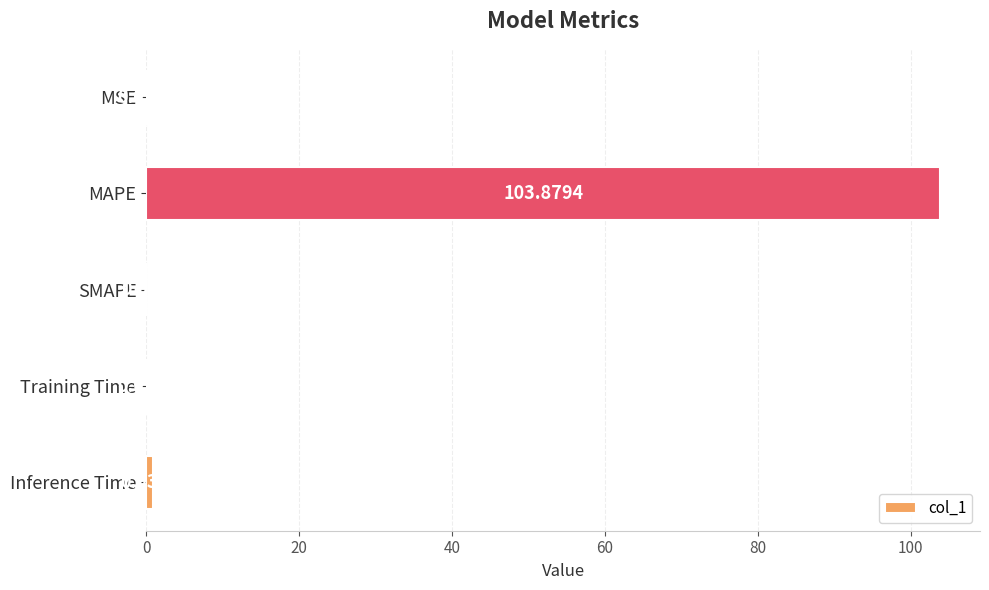

What is the change in value from MSE to MAPE?

+103.8